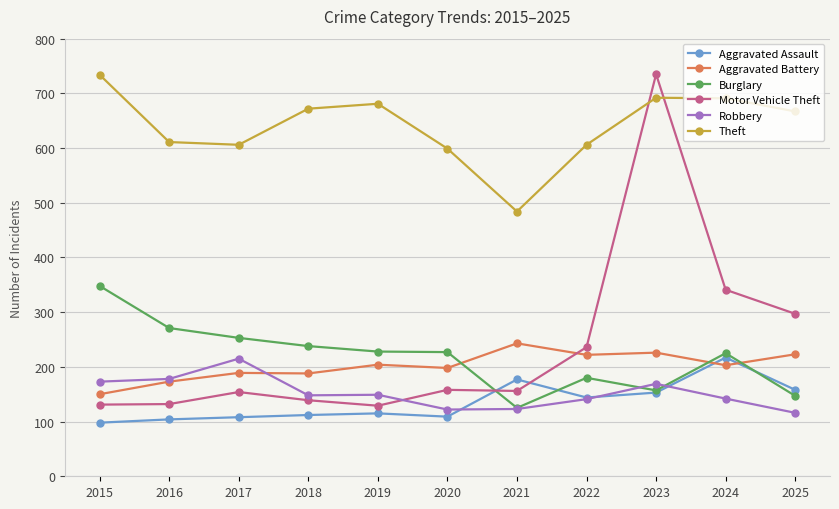

How many lines are shown in the chart?

6